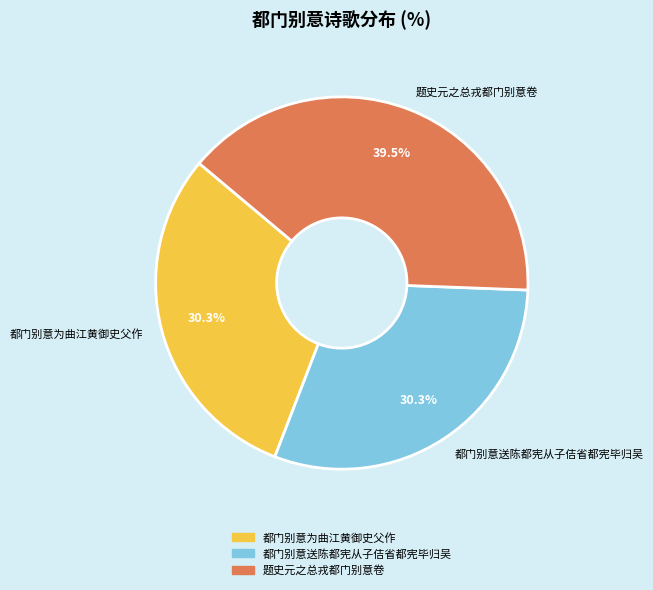

What is the ratio of the value at 都门别意送陈都宪从子佶省都宪毕归吴 to the value at 都门别意为曲江黄御史父作?

1.0